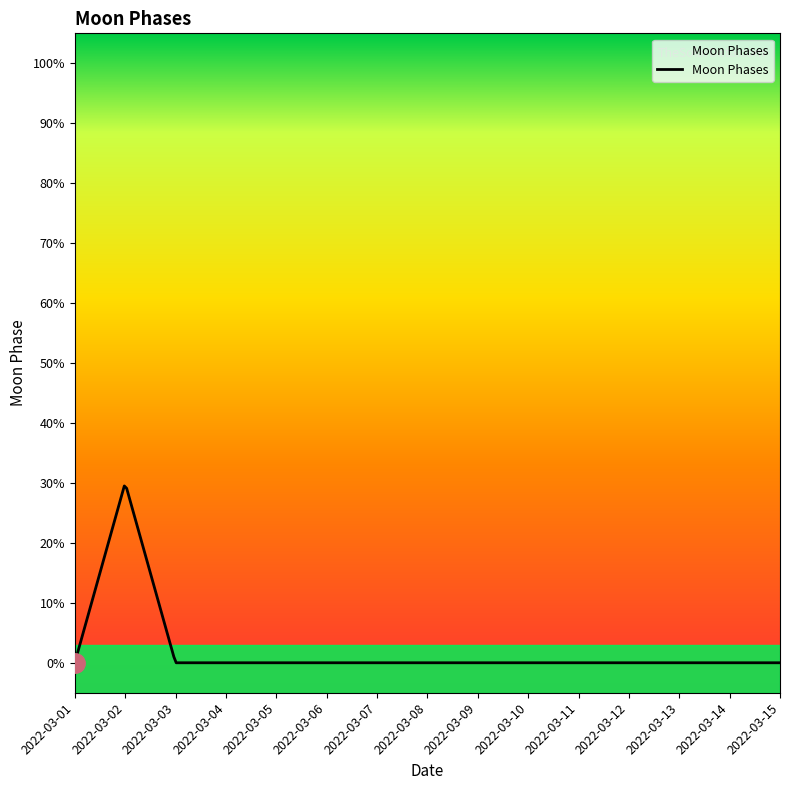

Does the chart display data point markers on the line(s)?

No